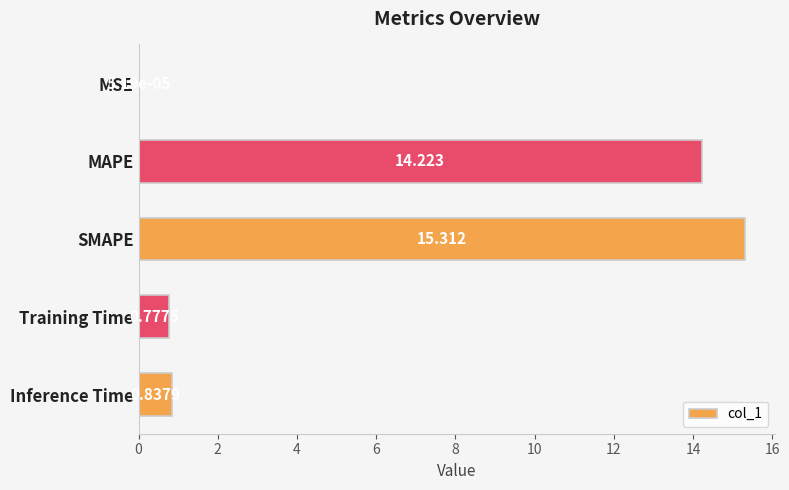

Which label corresponds to the largest value in the chart?

SMAPE